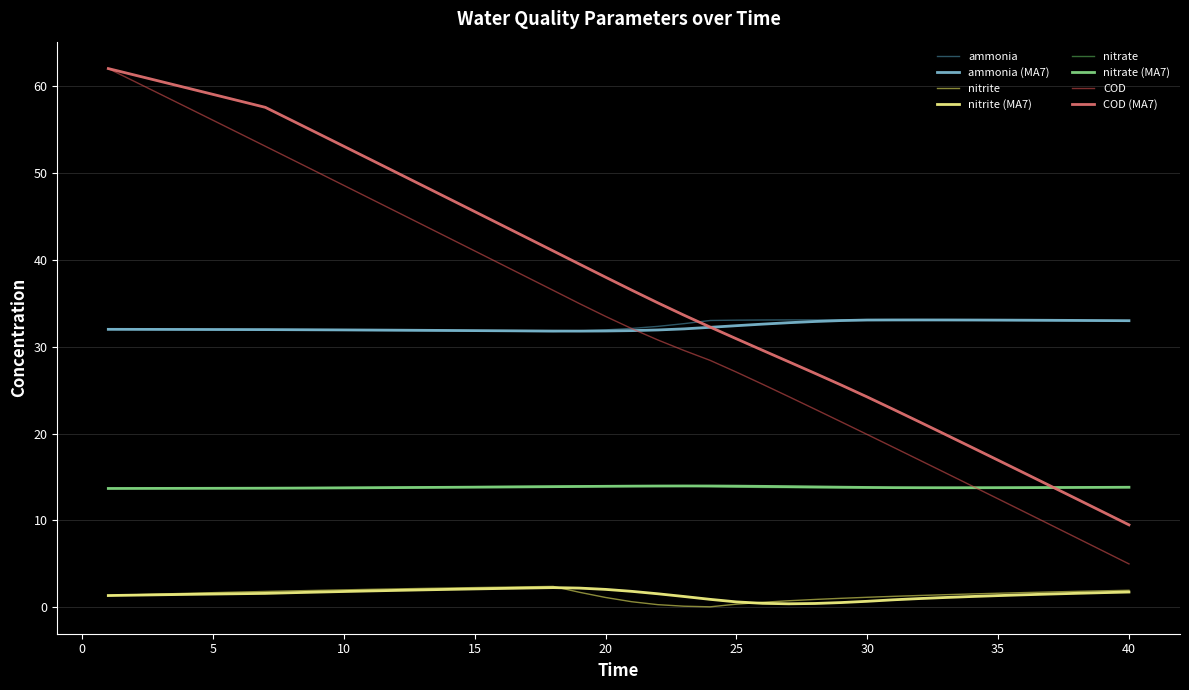

True or false: nitrate and ammonia intersect in this chart.

False